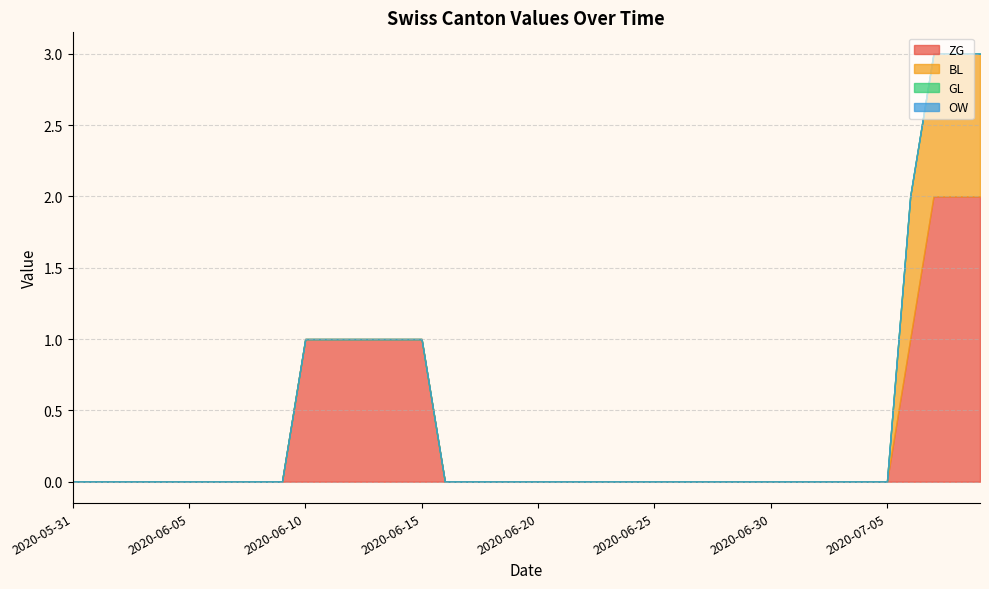

What are all the series names shown in the legend?

ZG, BL, GL, OW